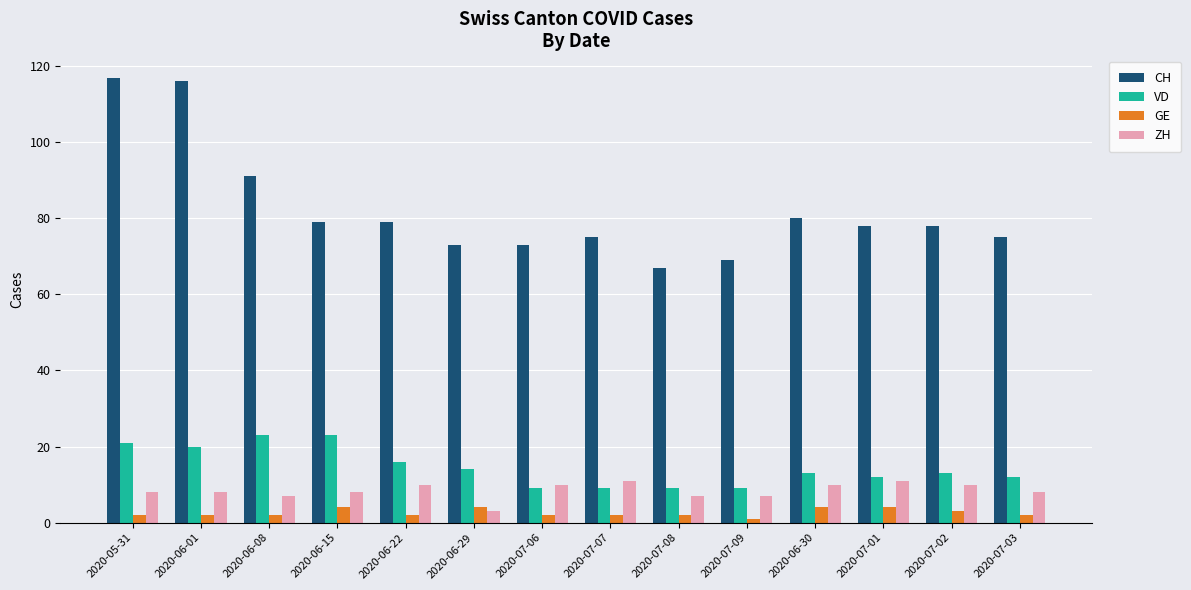

Reading left to right, transcribe all the data shown in this chart.

CH: 2020-05-31=117	2020-06-01=116	2020-06-08=91	2020-06-15=79	2020-06-22=79	2020-06-29=73	2020-07-06=73	2020-07-07=75	2020-07-08=67	2020-07-09=69	2020-06-30=80	2020-07-01=78	2020-07-02=78	2020-07-03=75
VD: 2020-05-31=21	2020-06-01=20	2020-06-08=23	2020-06-15=23	2020-06-22=16	2020-06-29=14	2020-07-06=9	2020-07-07=9	2020-07-08=9	2020-07-09=9	2020-06-30=13	2020-07-01=12	2020-07-02=13	2020-07-03=12
GE: 2020-05-31=2	2020-06-01=2	2020-06-08=2	2020-06-15=4	2020-06-22=2	2020-06-29=4	2020-07-06=2	2020-07-07=2	2020-07-08=2	2020-07-09=1	2020-06-30=4	2020-07-01=4	2020-07-02=3	2020-07-03=2
ZH: 2020-05-31=8	2020-06-01=8	2020-06-08=7	2020-06-15=8	2020-06-22=10	2020-06-29=3	2020-07-06=10	2020-07-07=11	2020-07-08=7	2020-07-09=7	2020-06-30=10	2020-07-01=11	2020-07-02=10	2020-07-03=8